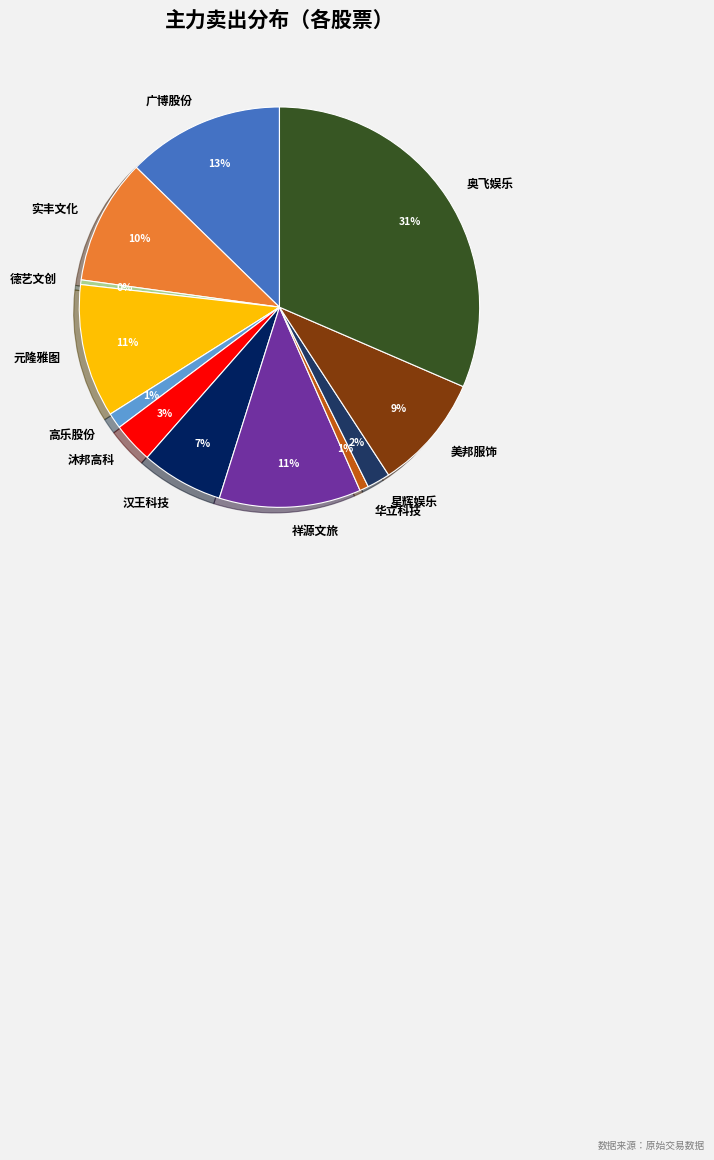

Which category has the biggest portion of the pie?

奥飞娱乐